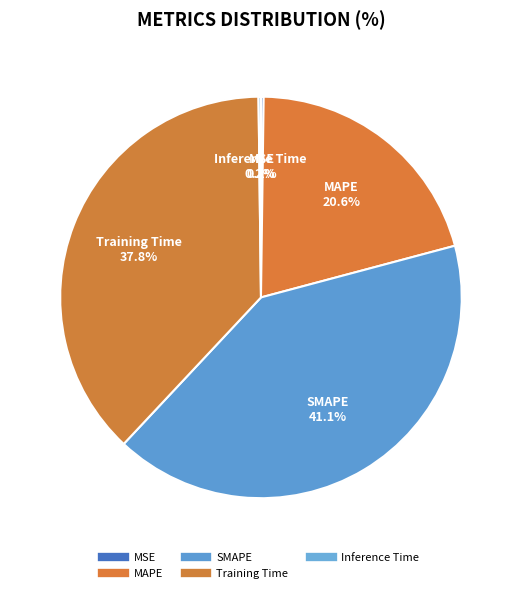

Count the number of slices in the pie.

5